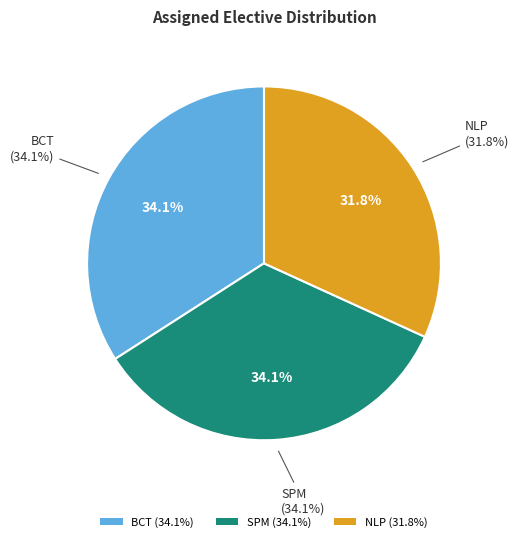

Is there any slice that represents more than half of the pie?

No